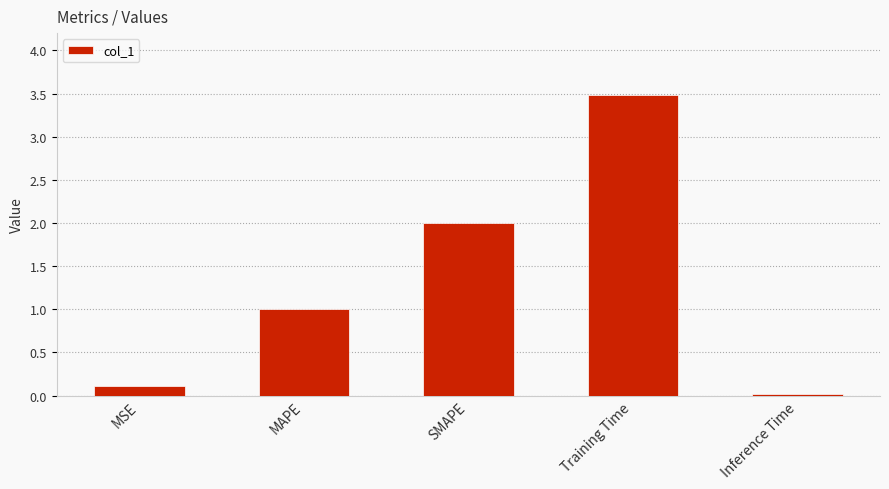

How many data points are less than 1?

2